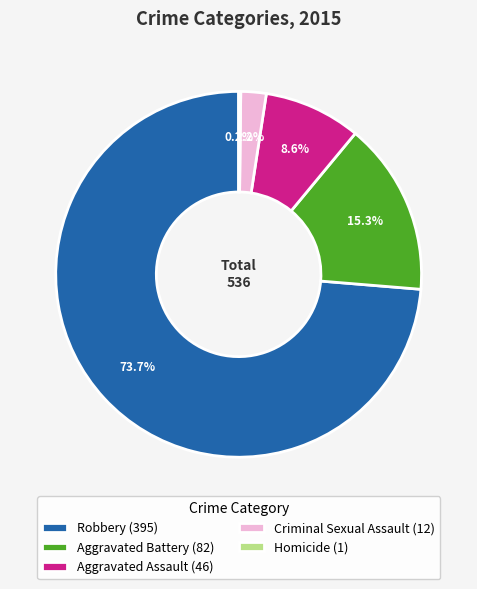

Does Robbery (395) represent more than half of the total?

Yes